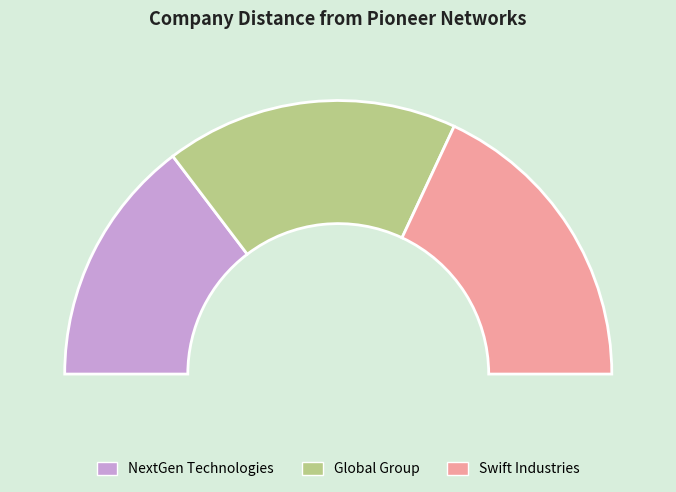

To the nearest percent, what is the difference between the NextGen Technologies and Swift Industries slice percentages?

7%